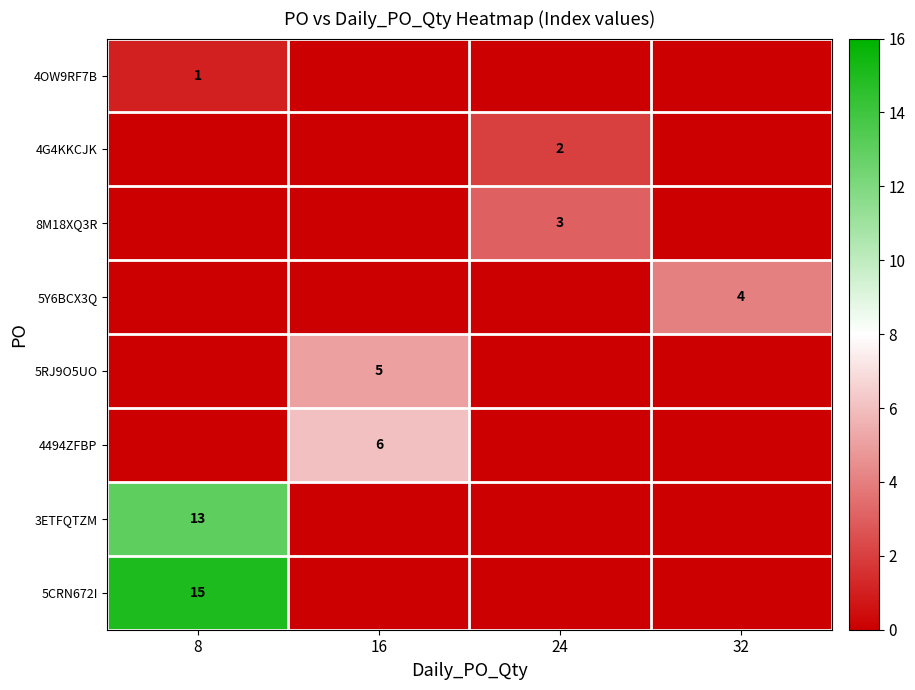

At which category is the sum across all series the highest?

8